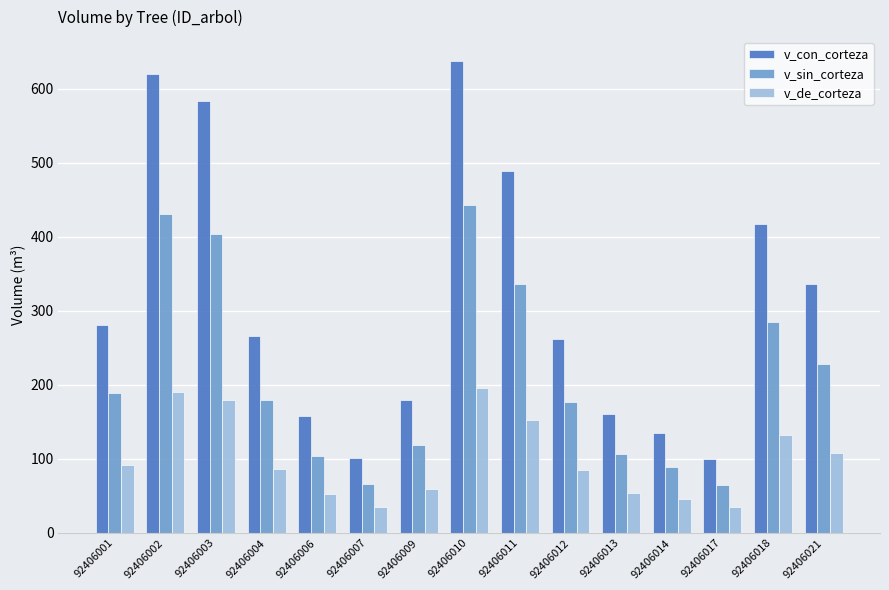

Rank the series by their maximum value, from lowest to highest.

v_de_corteza, v_sin_corteza, v_con_corteza